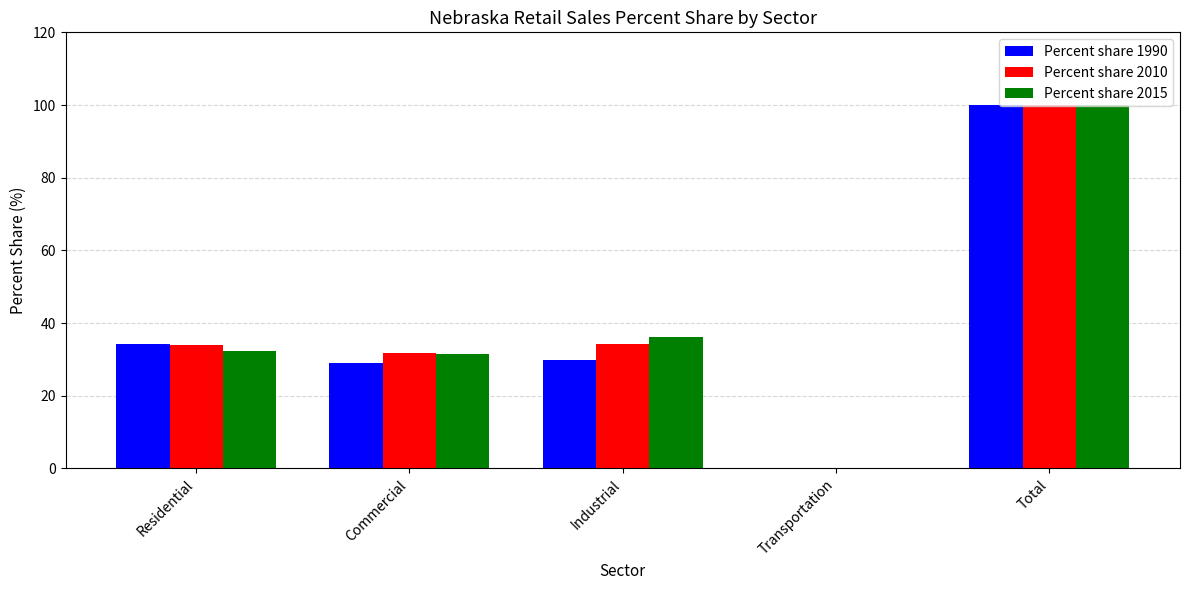

Where is Percent share 2015 nearest to the value 50?

Industrial